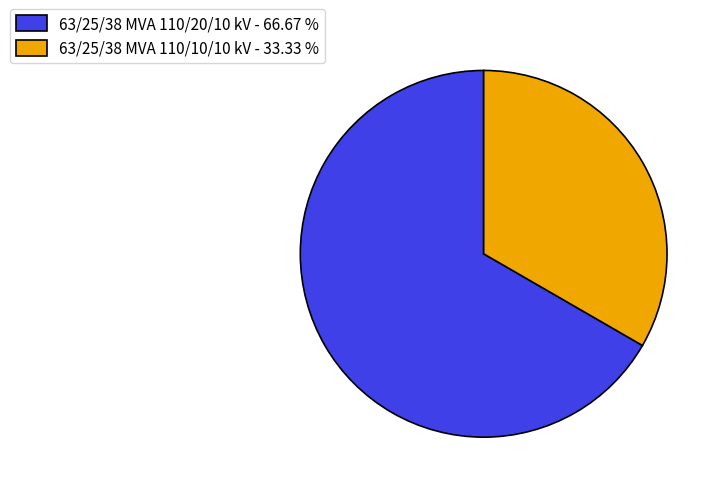

True or false: 63/25/38 MVA 110/10/10 kV accounts for 33% of the total.

True